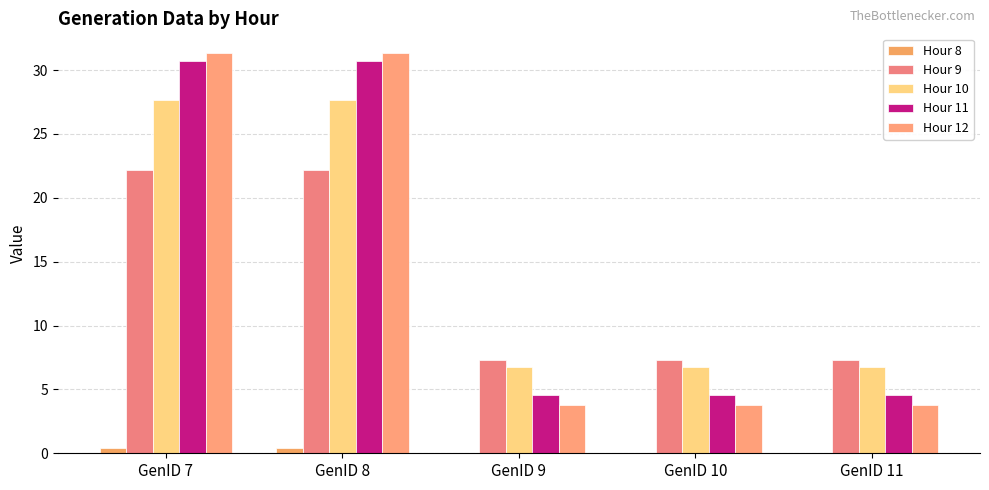

Reading left to right, extract all data points from this chart.

Hour 8: 0.4	0.4	0.0	0.0	0.0
Hour 9: 22.2	22.2	7.3	7.3	7.3
Hour 10: 27.7	27.7	6.7	6.7	6.7
Hour 11: 30.7	30.7	4.5	4.5	4.5
Hour 12: 31.3	31.3	3.8	3.8	3.8